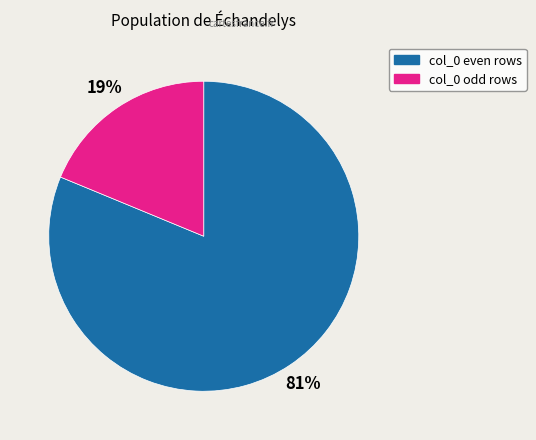

How many slices are in this pie chart?

2